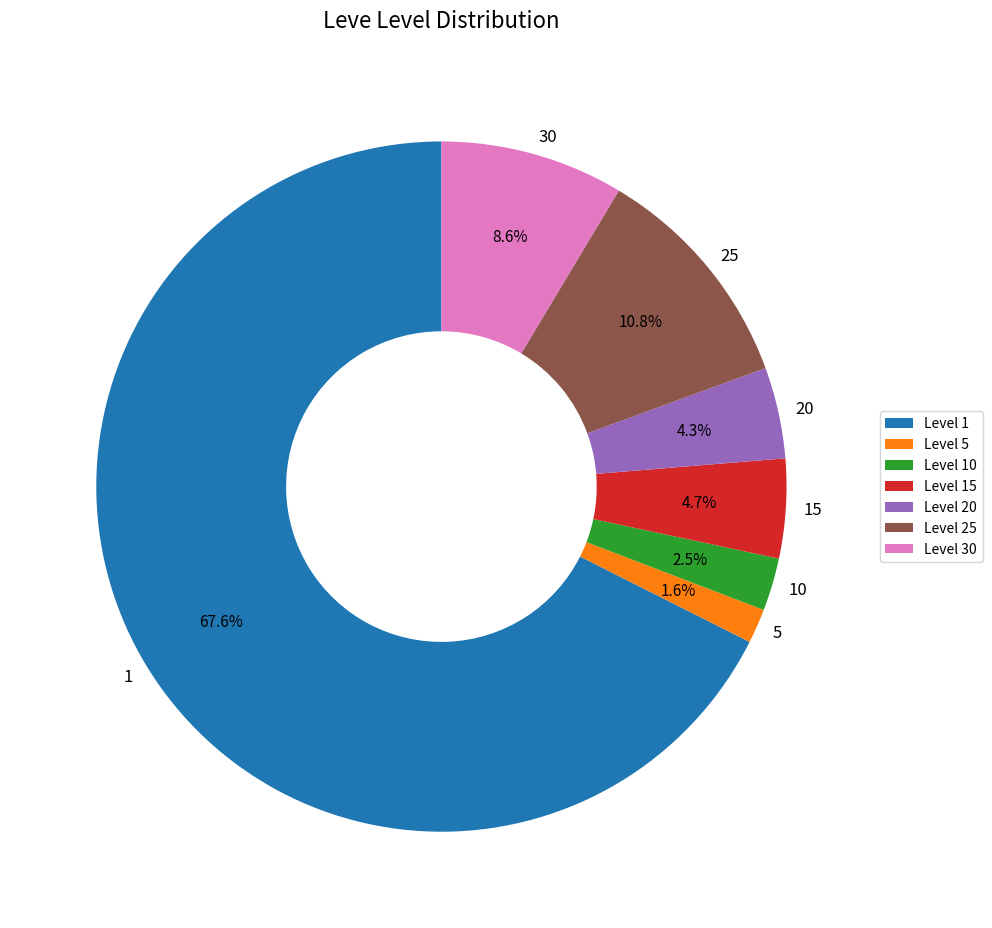

Is the sum of 15 and 1 greater than half?

Yes